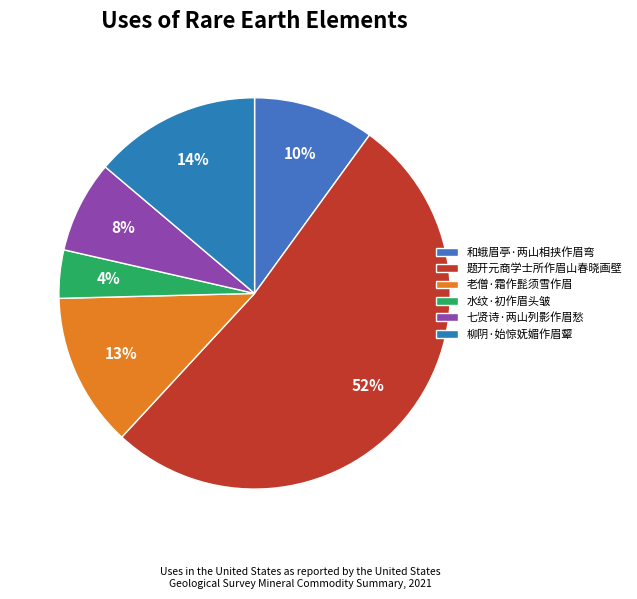

Which has a higher value, 柳阴·始惊妩媚作眉颦 or 老僧·霜作髭须雪作眉?

柳阴·始惊妩媚作眉颦